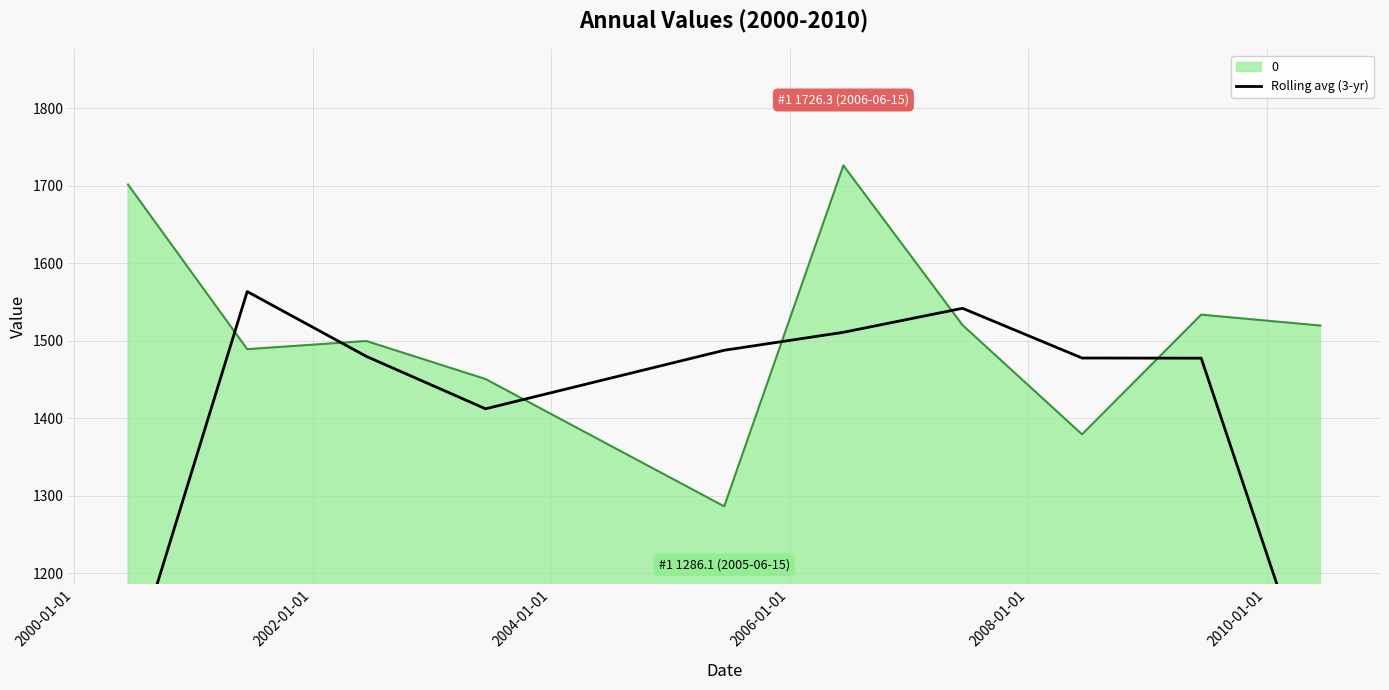

What is the lowest value of the 0 series?

1286.1